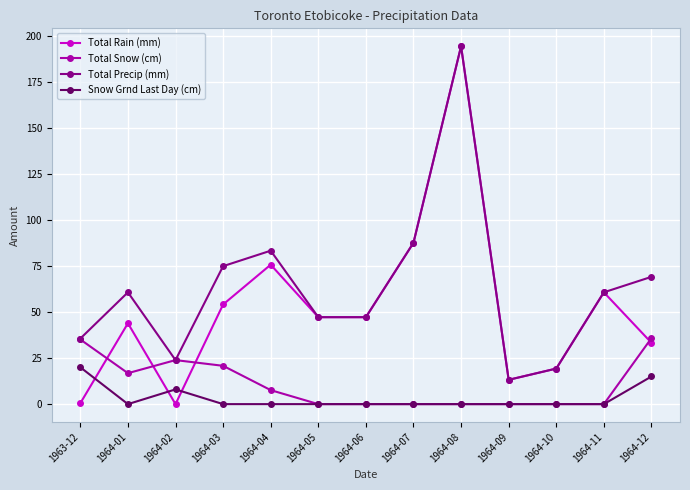

At which category does Total Precip (mm) reach its first local valley?

1964-02